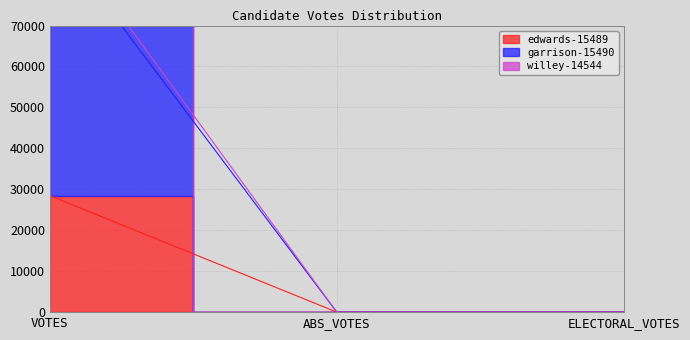

Is it true that edwards-15489 equals 0 at ELECTORAL_VOTES?

True